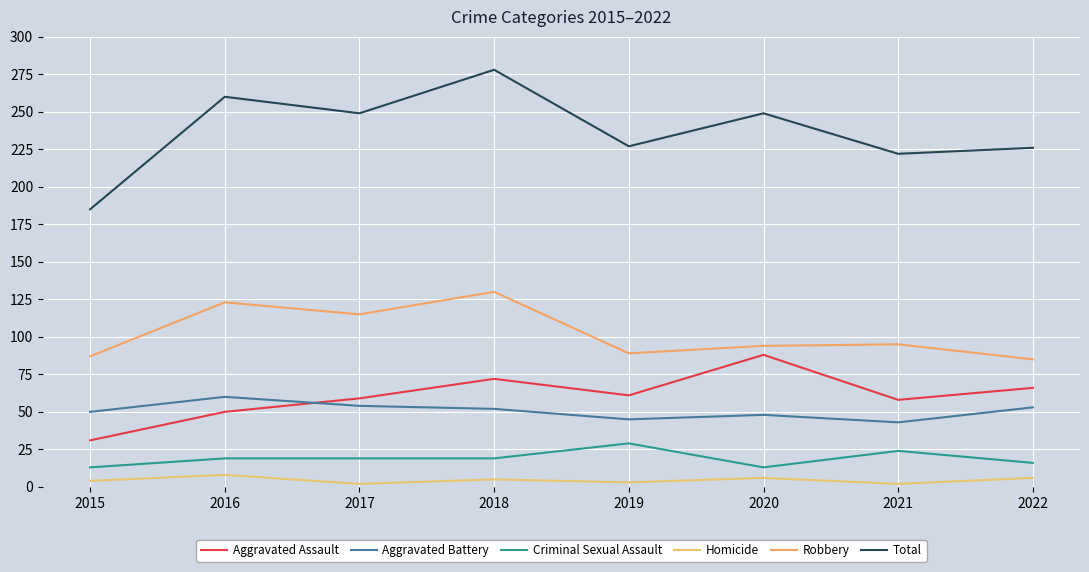

Does the chart display data point markers on the line(s)?

No